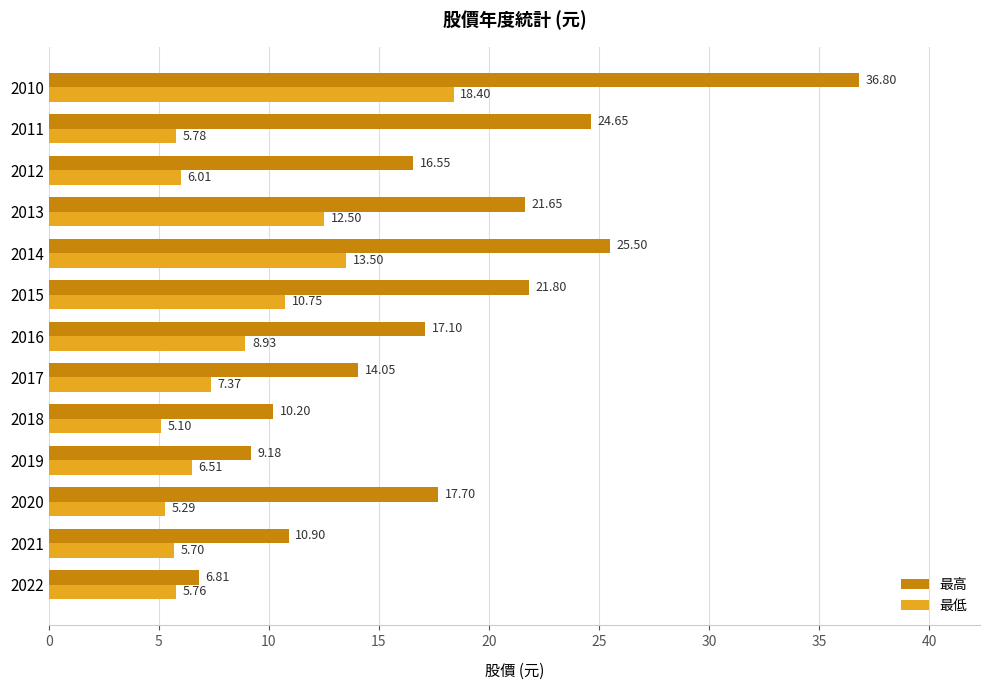

Which series has the largest range (max minus min)?

最高